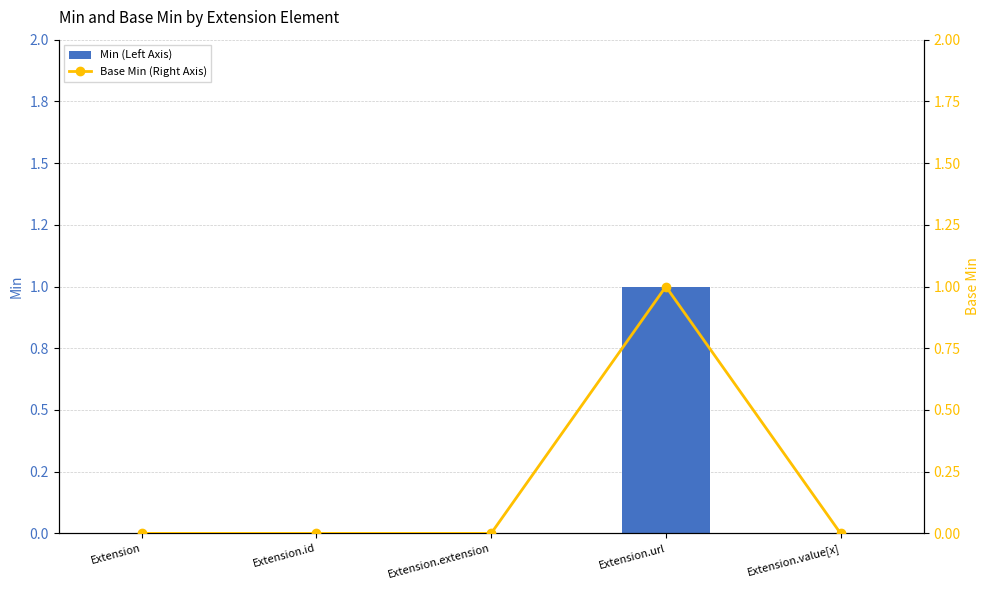

Reading right to left, list all the values displayed in this chart.

Min (Left Axis): 0	1	0	0	0
Base Min (Right Axis): 0	1	0	0	0